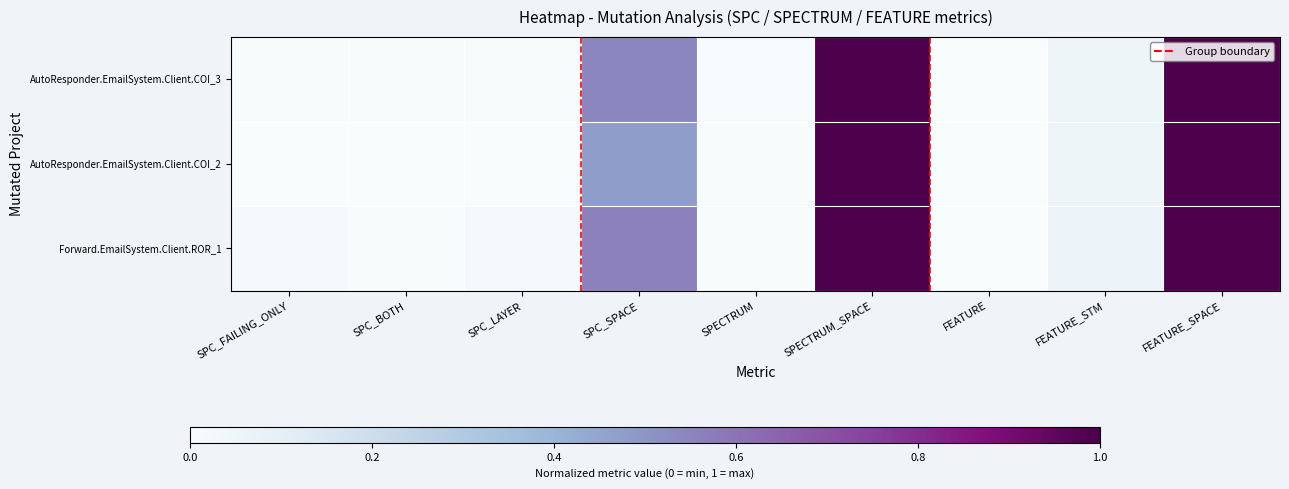

Rank the series by their average value, from highest to lowest.

Forward.EmailSystem.Client.ROR_1, AutoResponder.EmailSystem.Client.COI_3, AutoResponder.EmailSystem.Client.COI_2